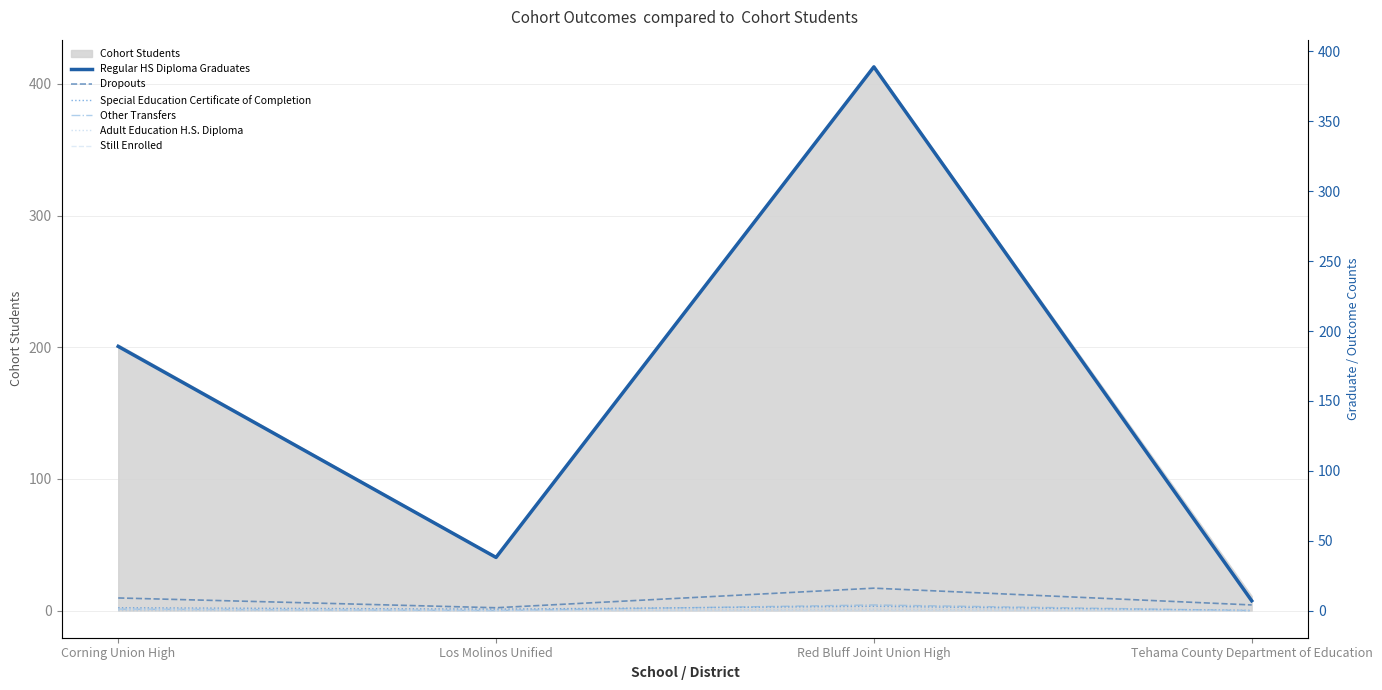

At how many categories does at least one series exceed 36?

3